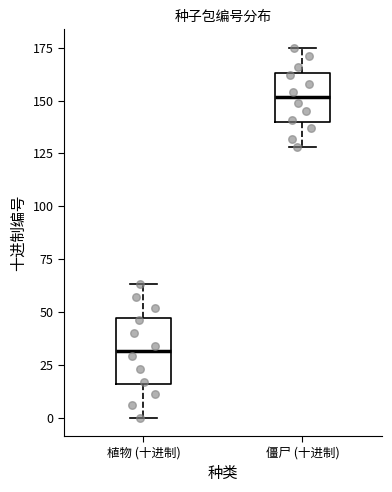

Which box's median line is the highest?

僵尸 (十进制)